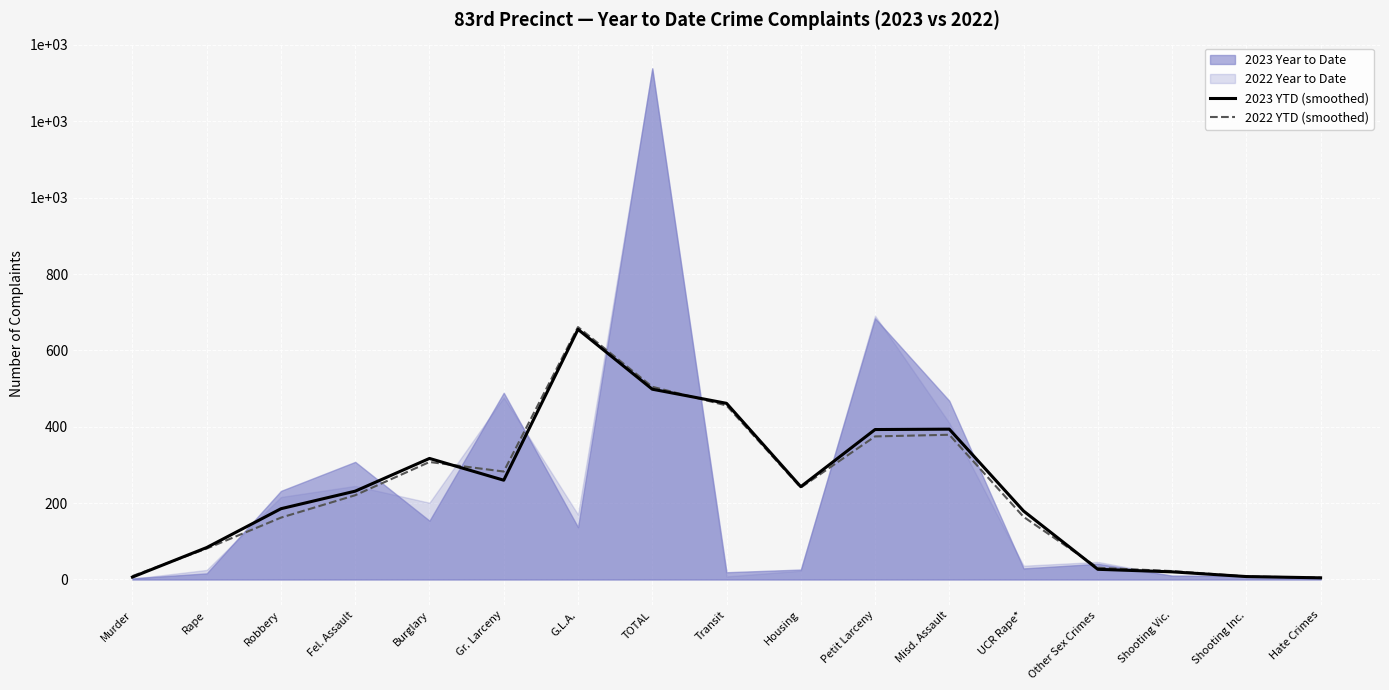

Reading left to right, what are all the values shown in this chart?

2023 YTD (smoothed): 6.3	83.7	185.3	231.3	317.0	260.0	655.0	498.3	461.3	243.0	392.7	393.7	179.3	26.7	20.0	7.7	4.3
2022 YTD (smoothed): 9.0	81.0	162.0	220.7	307.7	282.7	661.0	504.7	455.7	240.7	374.7	379.0	164.0	30.7	22.0	8.0	4.7